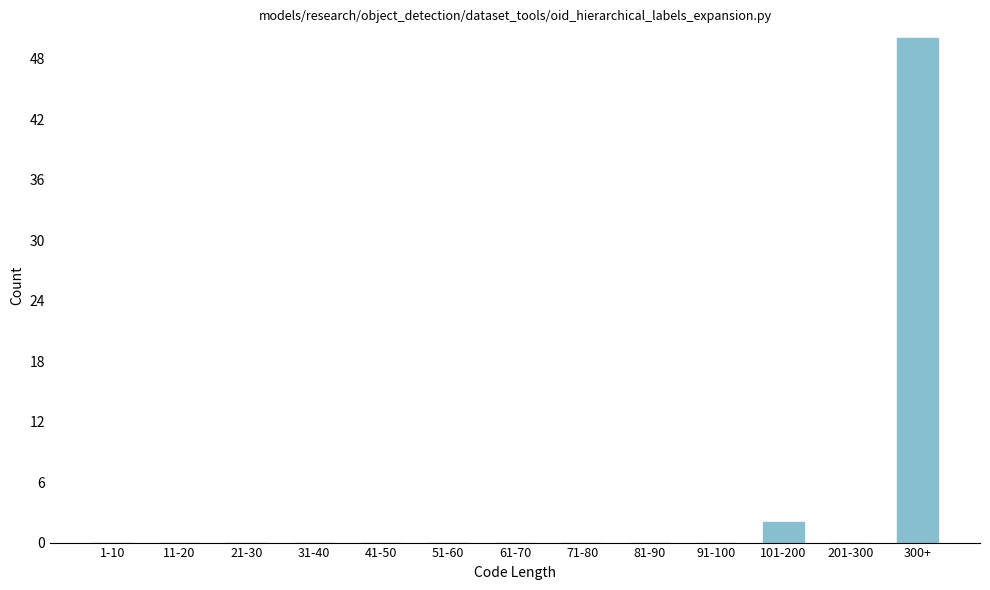

Reading left to right, transcribe all the data shown in this chart.

1-10=0	11-20=0	21-30=0	31-40=0	41-50=0	51-60=0	61-70=0	71-80=0	81-90=0	91-100=0	101-200=2	201-300=0	300+=50